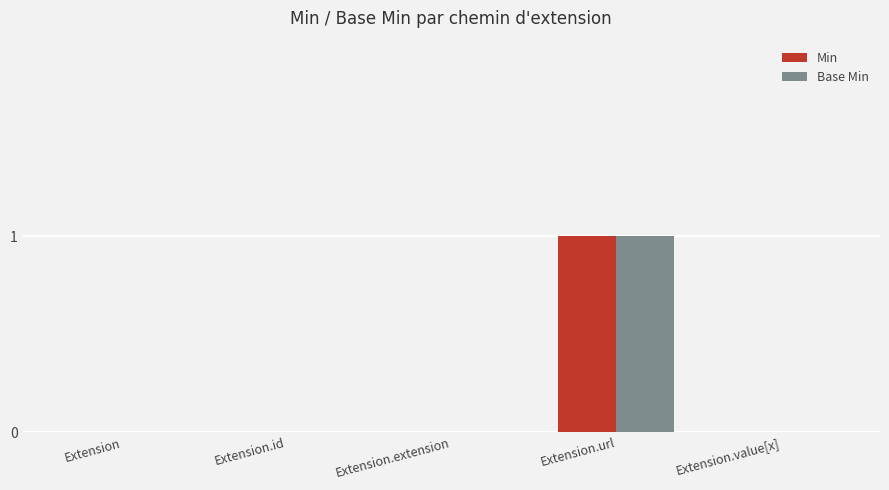

True or false: Base Min has a value of 0 at Extension.

True